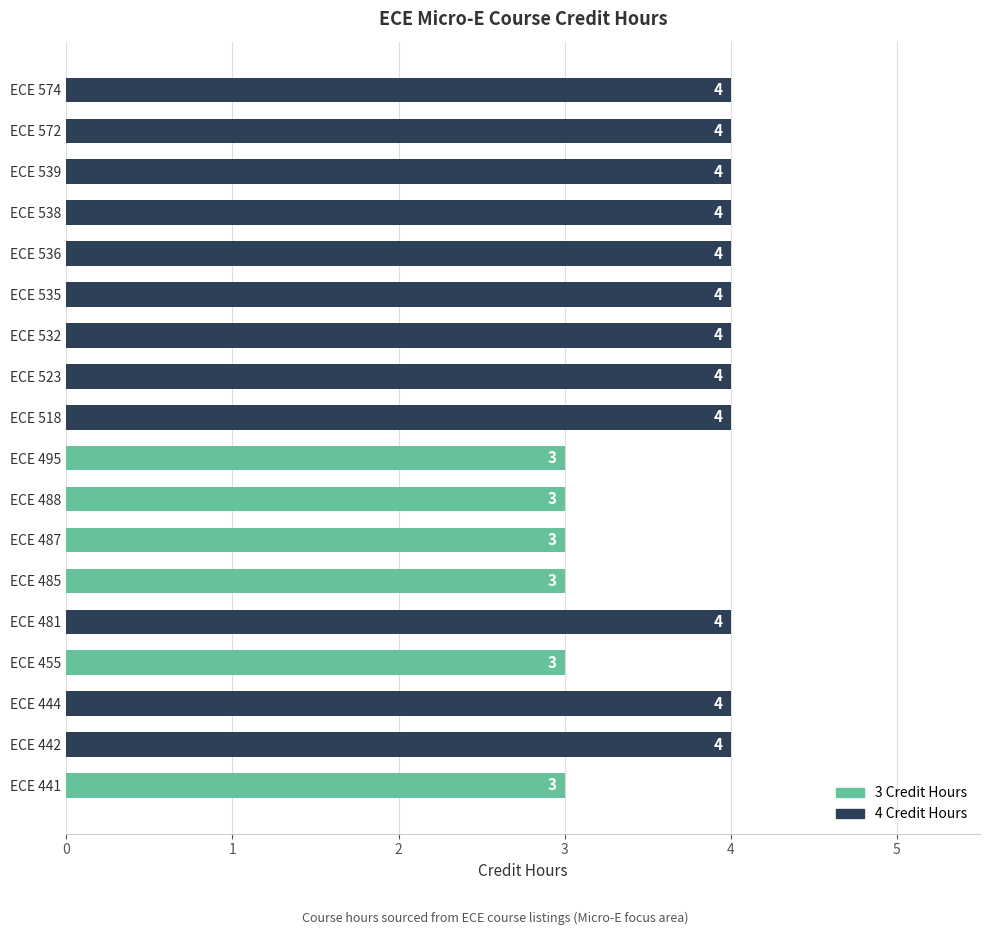

The value at ECE 488 is 1. True or false?

False